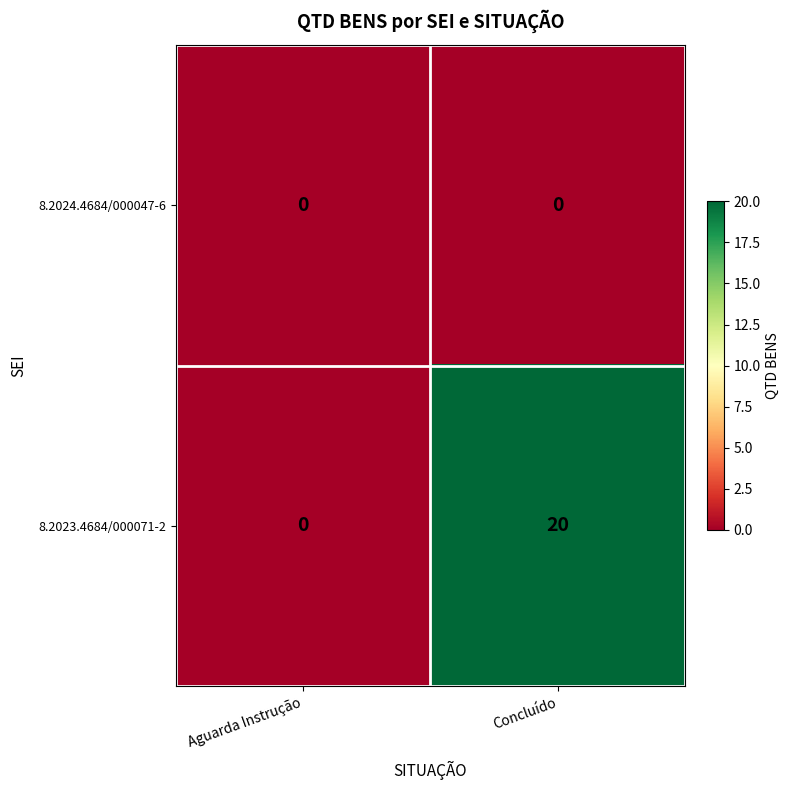

Which series has the widest spread of values?

8.2023.4684/000071-2